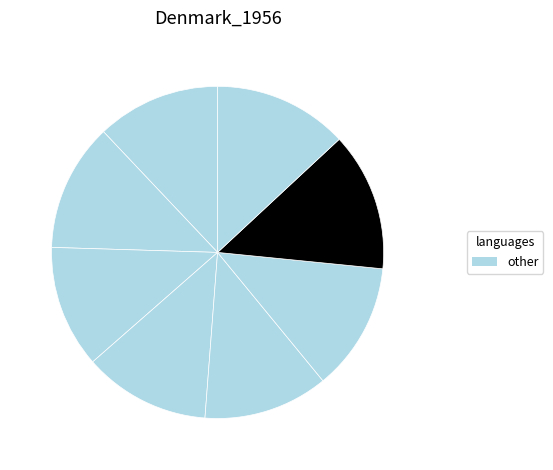

How many slices are in this pie chart?

8